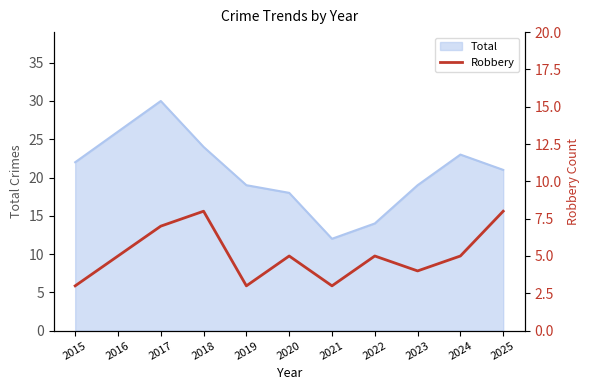

What is the smallest value displayed?

3